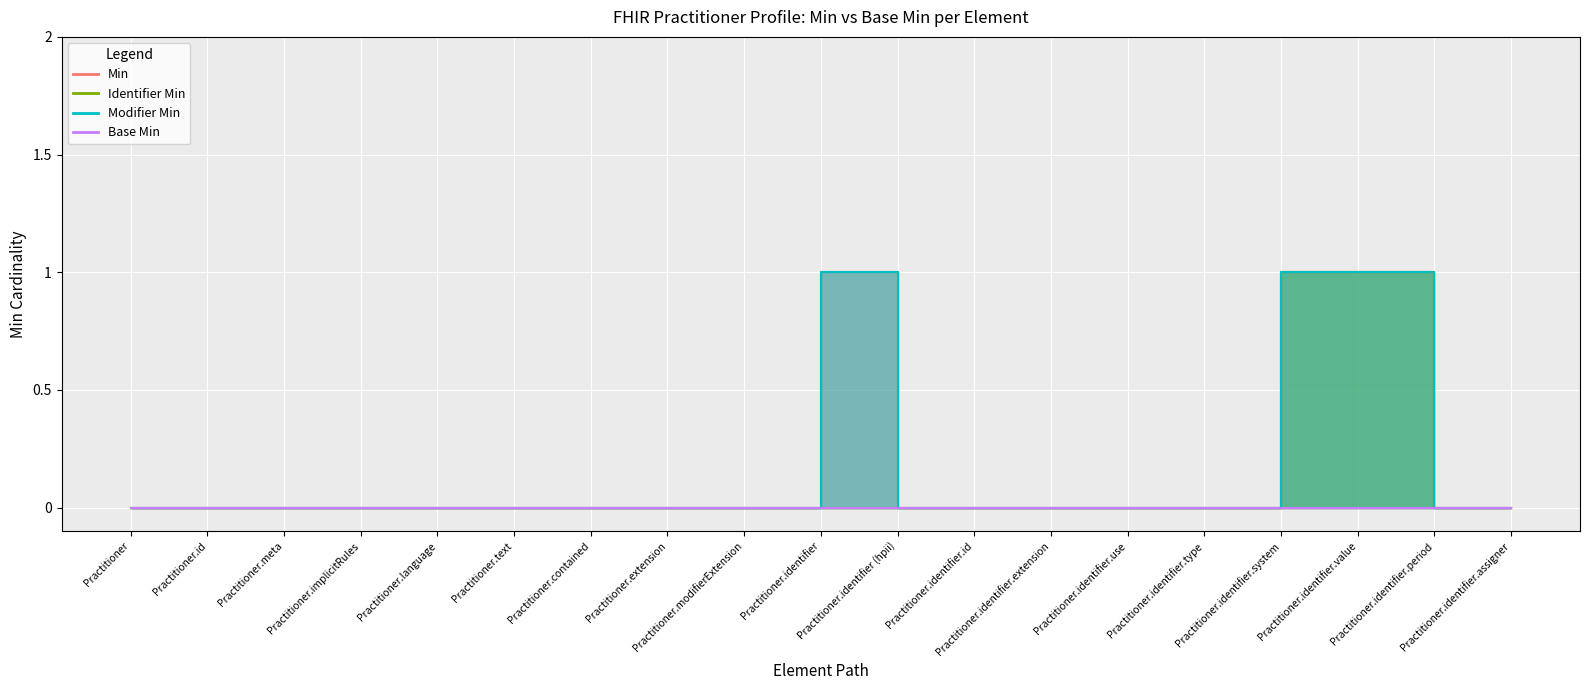

What is the label of the 15th point from the right?

Practitioner.language